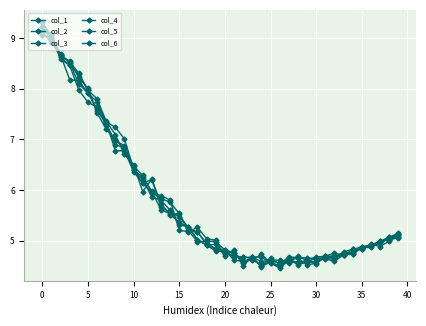

What is the average value of the col_2 series?

5.7